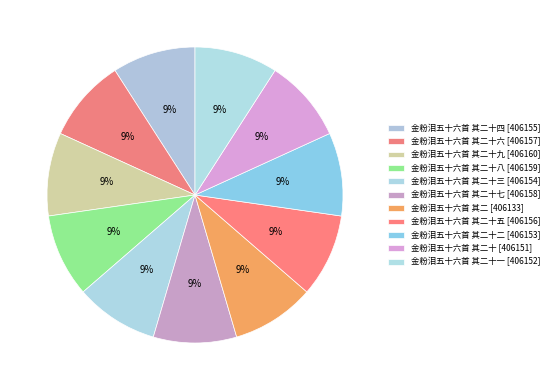

Does any single category account for the majority?

No